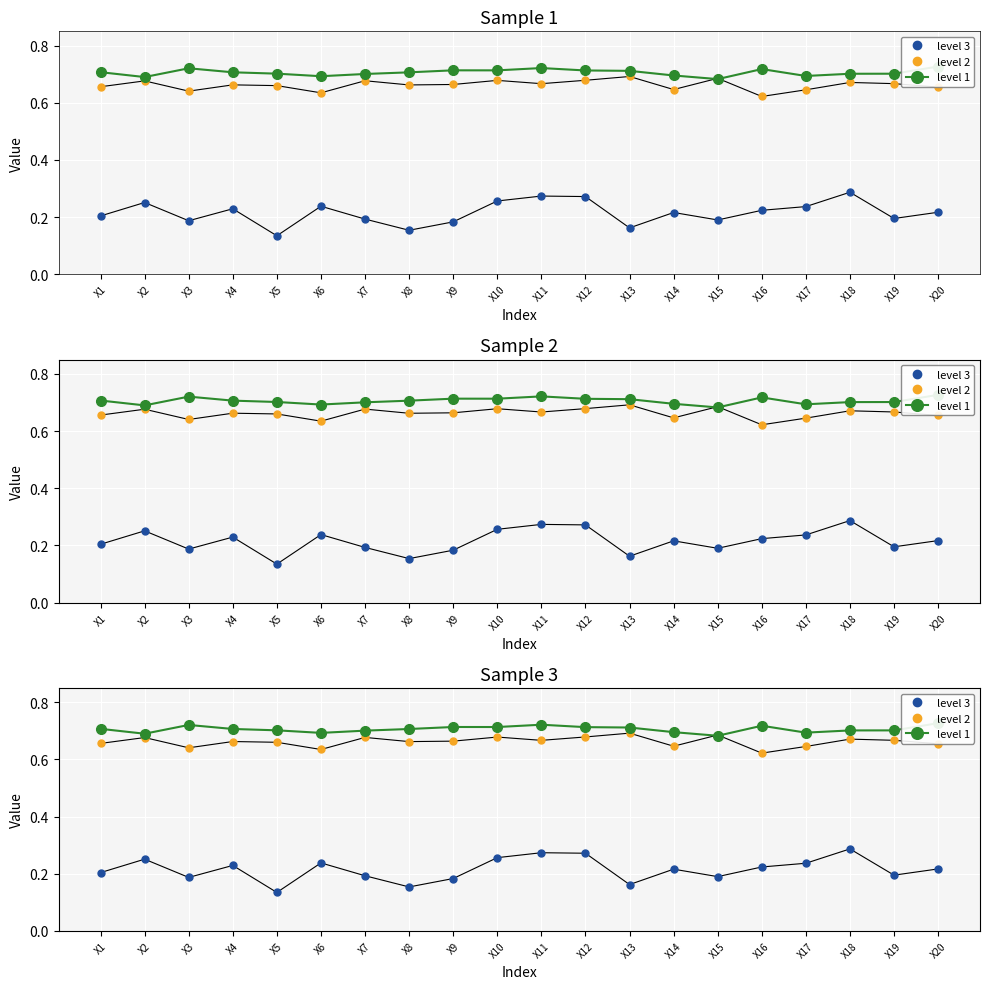

List the series in order of their peak value, highest first.

level 1, level 2, level 3